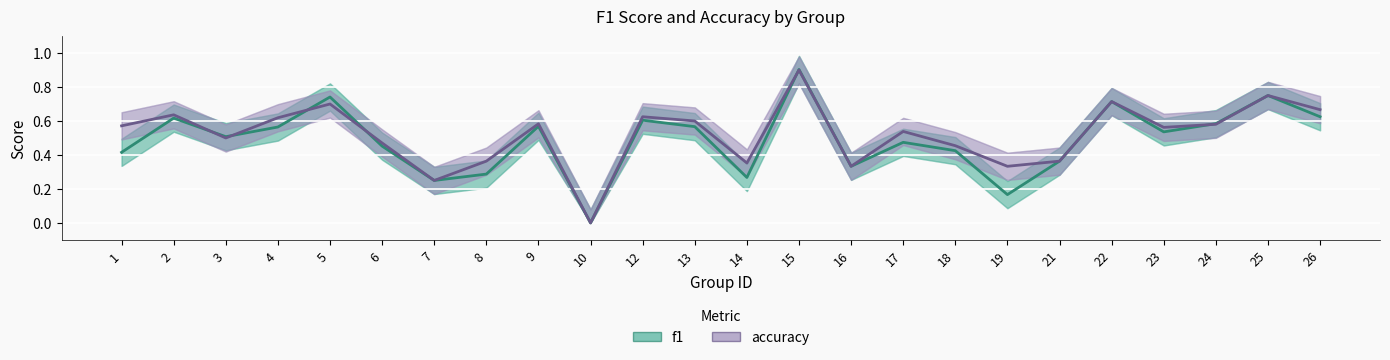

Reading left to right, list all the values displayed in this chart.

f1: 0.4	0.6	0.5	0.6	0.7	0.5	0.2	0.3	0.6	0.0	0.6	0.6	0.3	0.9	0.3	0.5	0.4	0.2	0.4	0.7	0.5	0.6	0.8	0.6
accuracy: 0.6	0.6	0.5	0.6	0.7	0.5	0.2	0.4	0.6	0.0	0.6	0.6	0.4	0.9	0.3	0.5	0.5	0.3	0.4	0.7	0.6	0.6	0.8	0.7